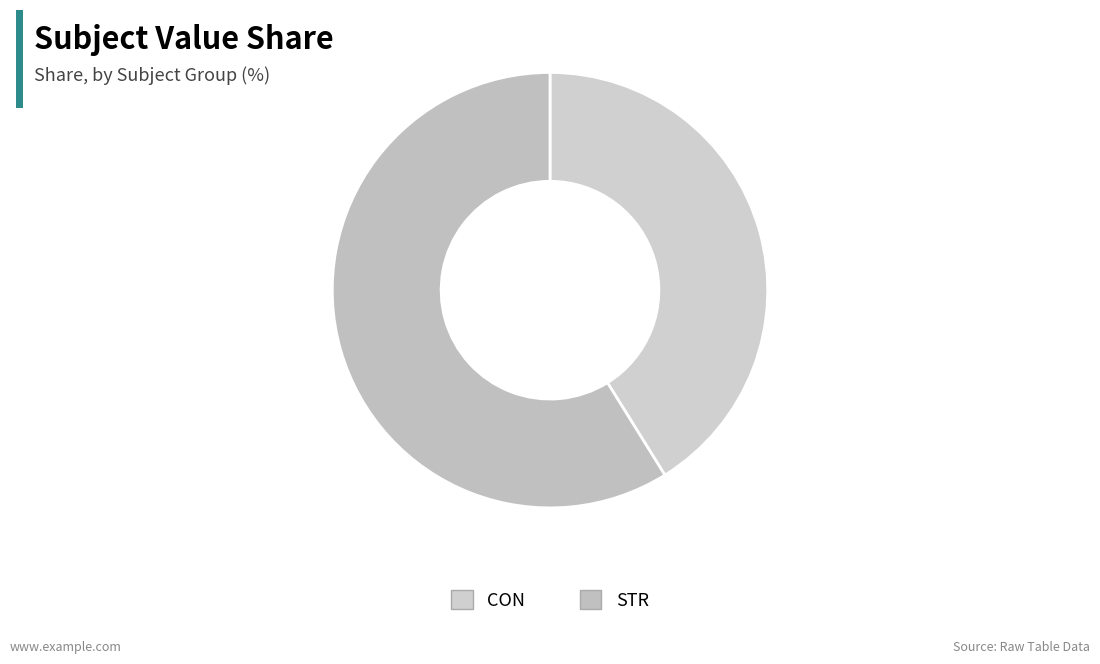

The STR slice represents 59% of the pie. True or false?

True